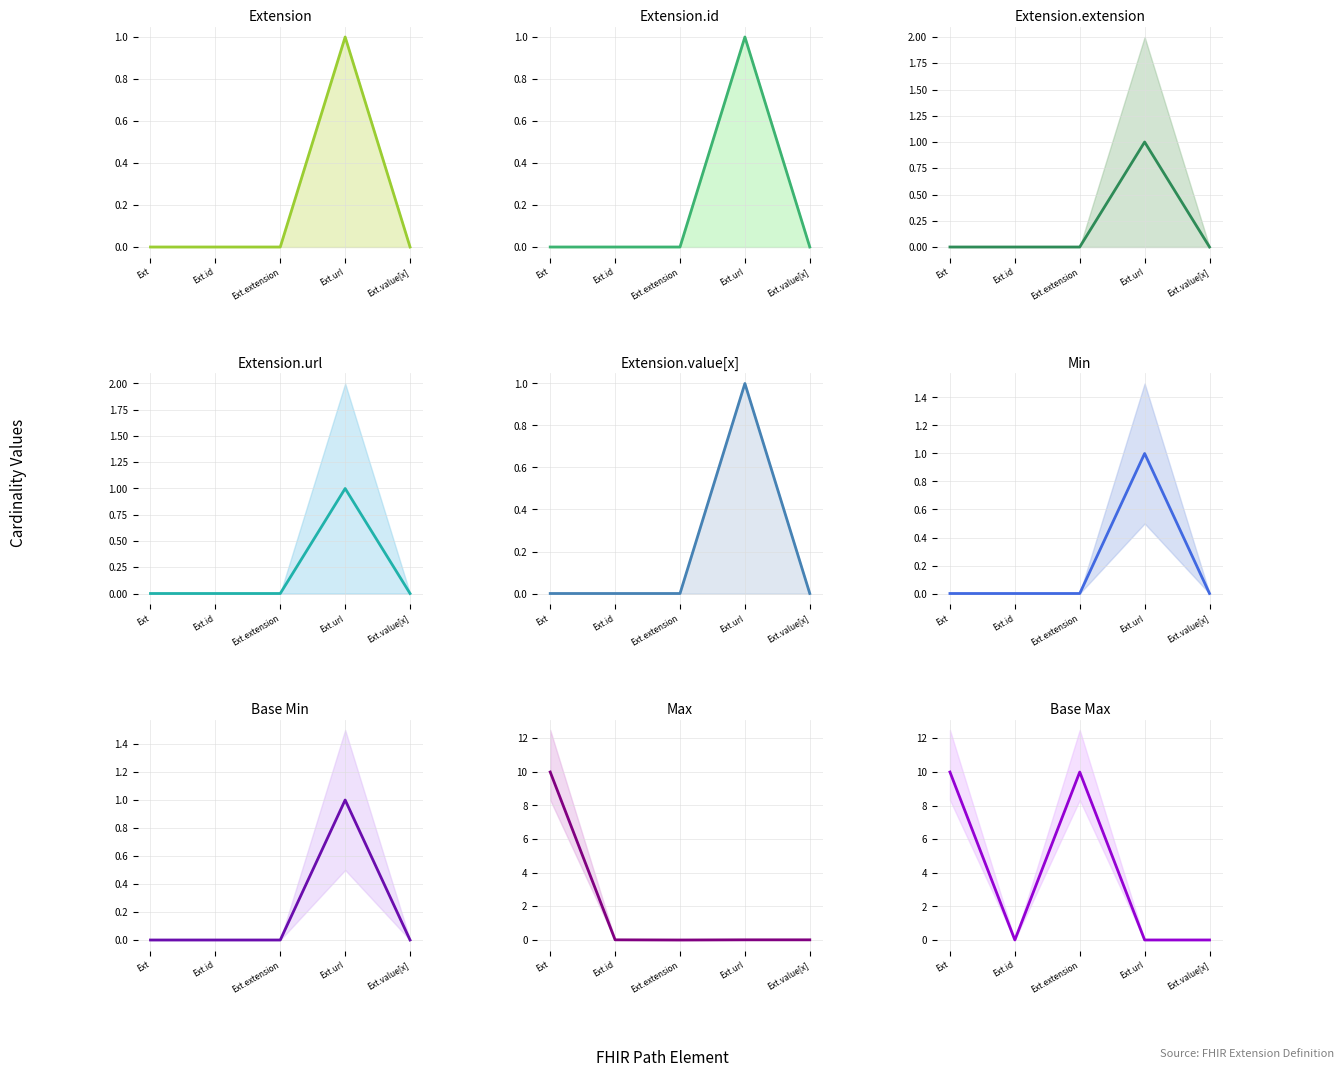

How many interior local peaks does the Base_Min series have?

1